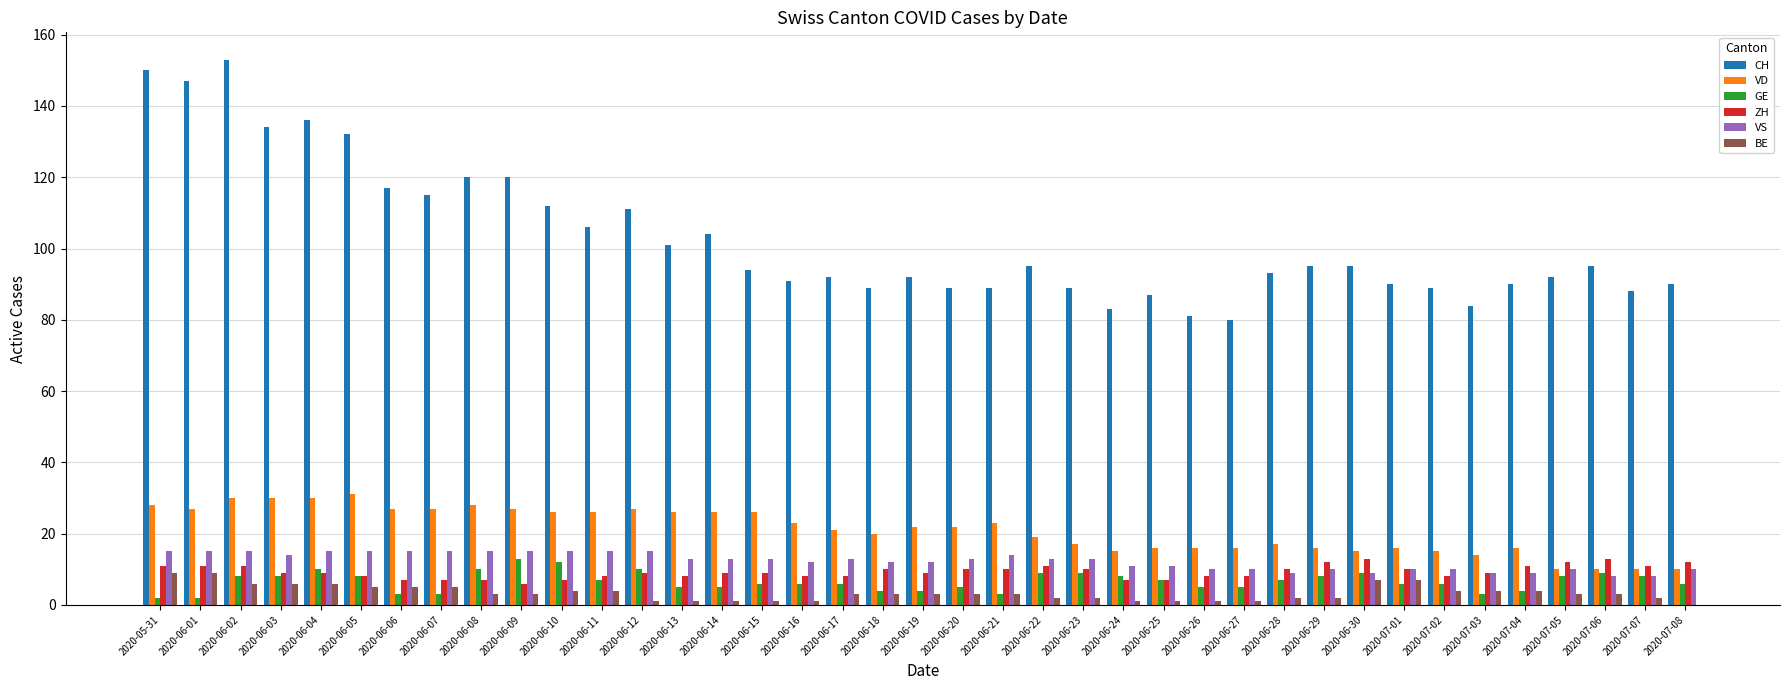

True or false: VS has a value of 13 at 2020-06-17.

True